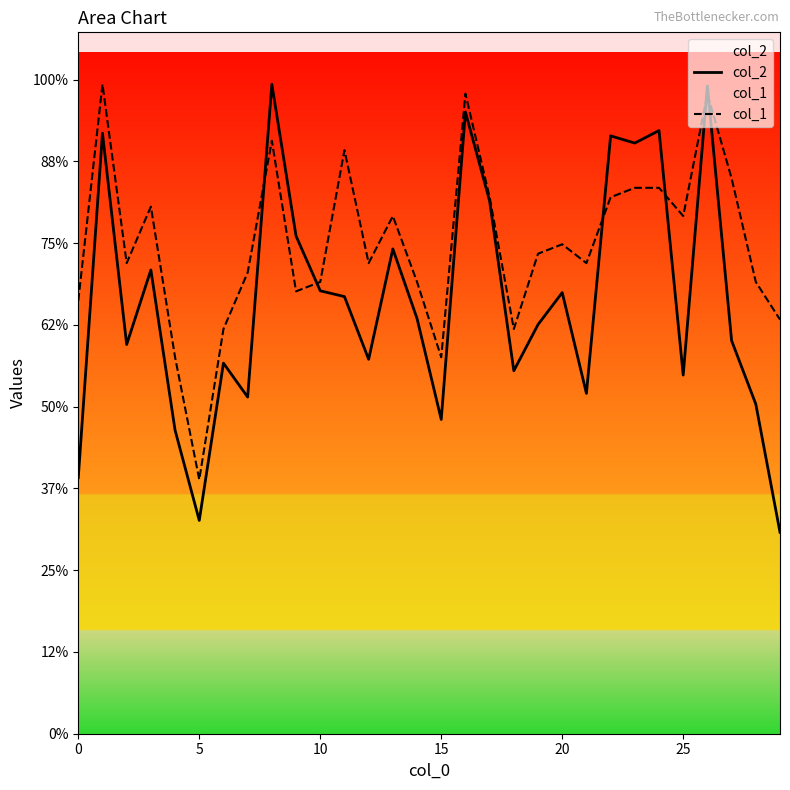

Where is col_2 nearest to the value 5204?

14